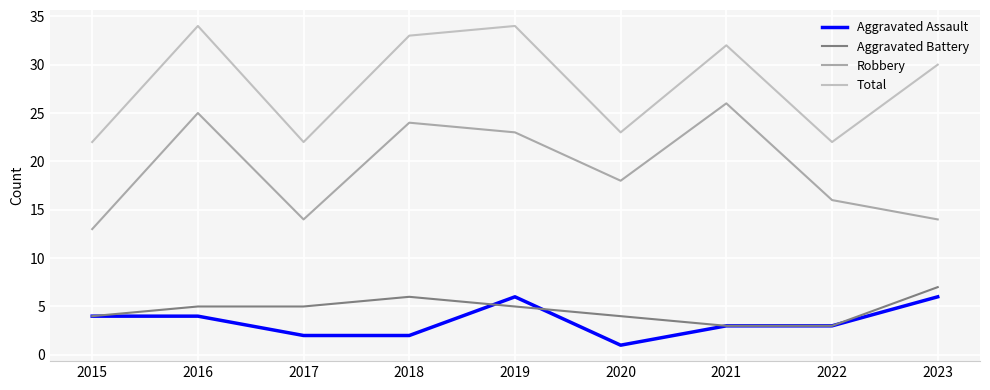

How many lines are shown in the chart?

4